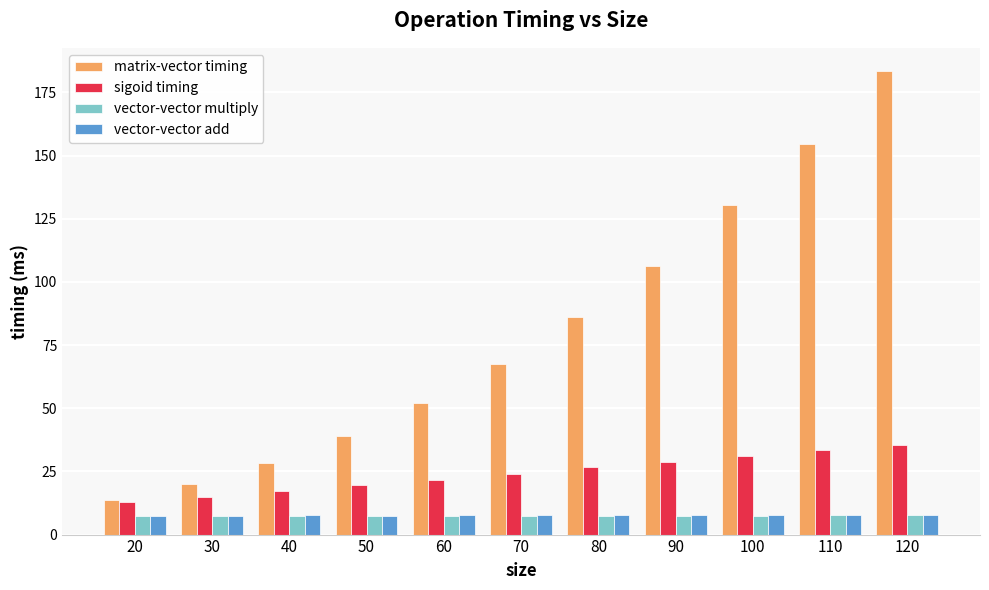

Is the value of vector-vector add at 20 greater than the value of matrix-vector timing at 30?

No